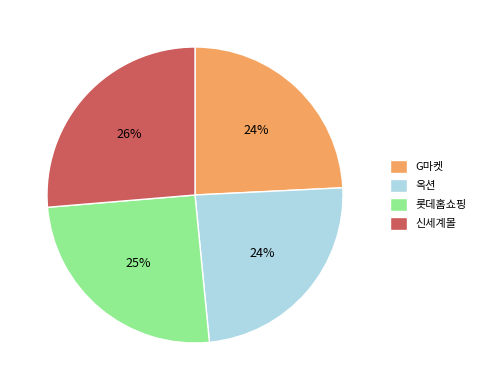

Count the number of slices in the pie.

4